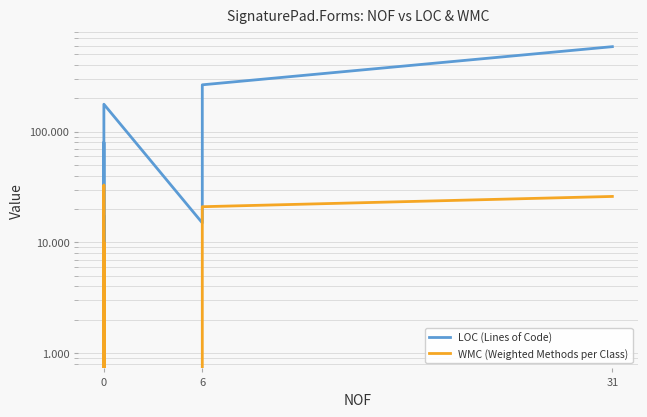

How many data points in WMC (Weighted Methods per Class) are above 1?

5